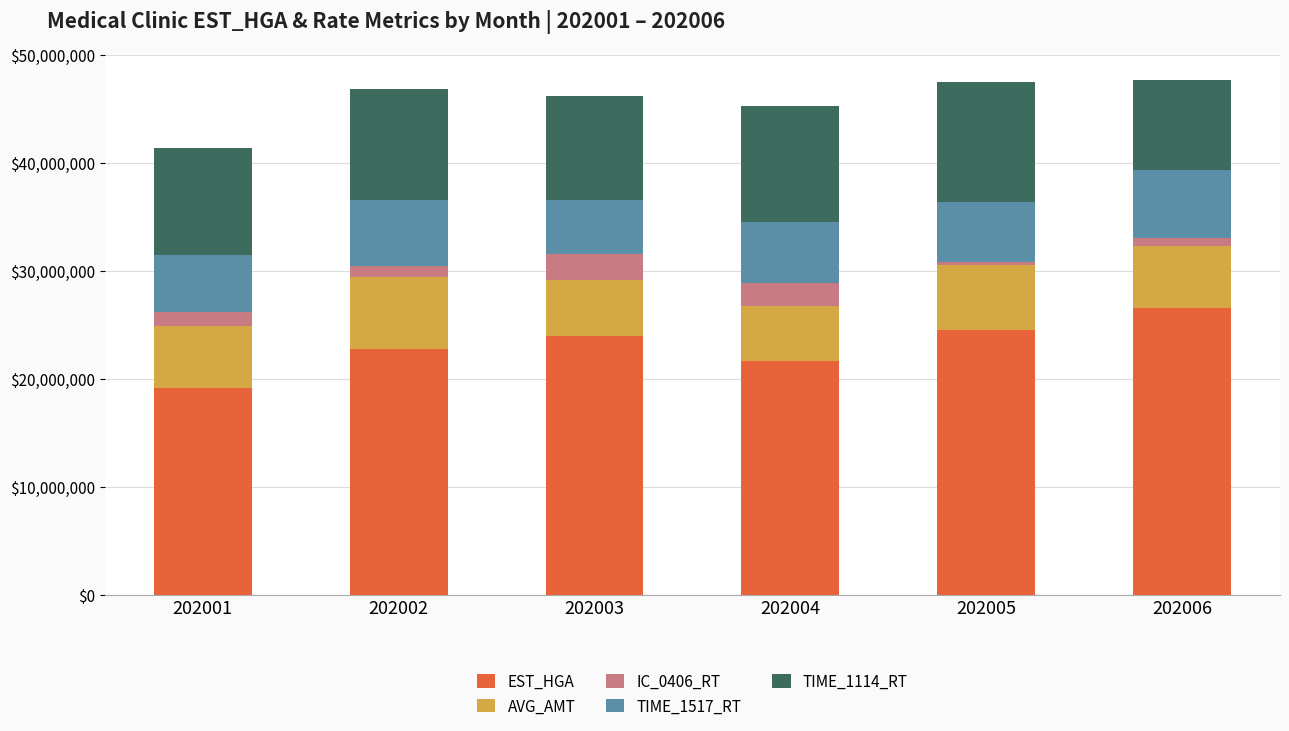

What is the difference between the EST_HGA values at 202002 and 202004?

1074977